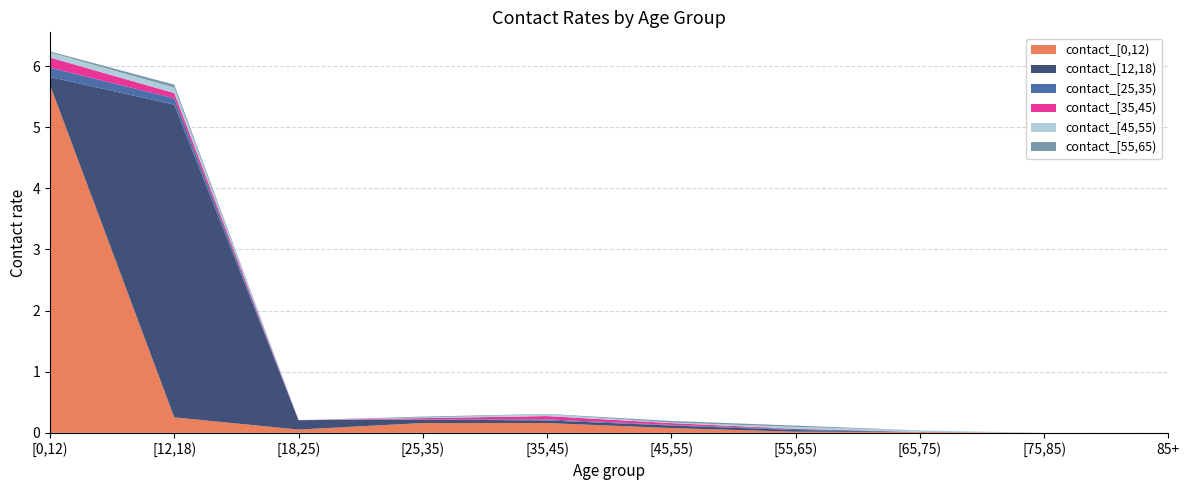

Reading left to right, extract all data points from this chart.

contact_[0,12): [0,12)=5.7	[12,18)=0.3	[18,25)=0.1	[25,35)=0.2	[35,45)=0.2	[45,55)=0.1	[55,65)=0.0	[65,75)=0.0	[75,85)=0.0	85+=0.0
contact_[12,18): [0,12)=0.1	[12,18)=5.1	[18,25)=0.2	[25,35)=0.1	[35,45)=0.0	[45,55)=0.0	[55,65)=0.0	[65,75)=0.0	[75,85)=0.0	85+=0.0
contact_[25,35): [0,12)=0.2	[12,18)=0.1	[18,25)=0.0	[25,35)=0.0	[35,45)=0.0	[45,55)=0.0	[55,65)=0.0	[65,75)=0.0	[75,85)=0.0	85+=0.0
contact_[35,45): [0,12)=0.2	[12,18)=0.1	[18,25)=0.0	[25,35)=0.0	[35,45)=0.1	[45,55)=0.0	[55,65)=0.0	[65,75)=0.0	[75,85)=0.0	85+=0.0
contact_[45,55): [0,12)=0.1	[12,18)=0.1	[18,25)=0.0	[25,35)=0.0	[35,45)=0.0	[45,55)=0.0	[55,65)=0.0	[65,75)=0.0	[75,85)=0.0	85+=0.0
contact_[55,65): [0,12)=0.0	[12,18)=0.0	[18,25)=0.0	[25,35)=0.0	[35,45)=0.0	[45,55)=0.0	[55,65)=0.0	[65,75)=0.0	[75,85)=0.0	85+=0.0